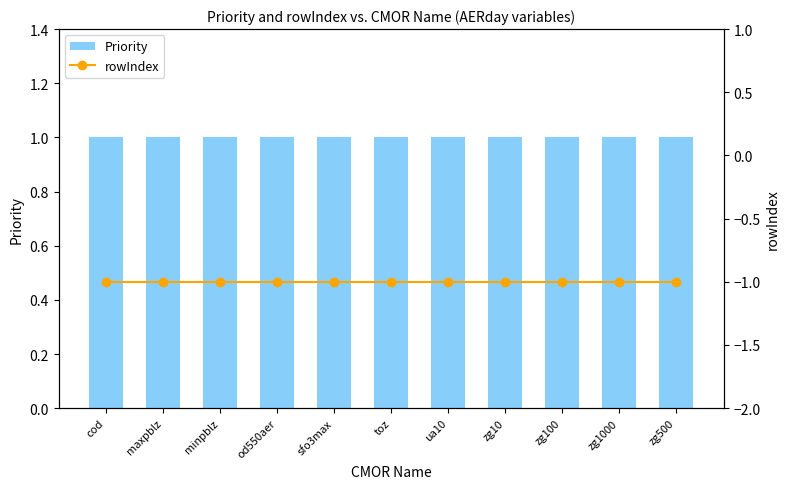

Between toz and sfo3max, which is larger?

toz